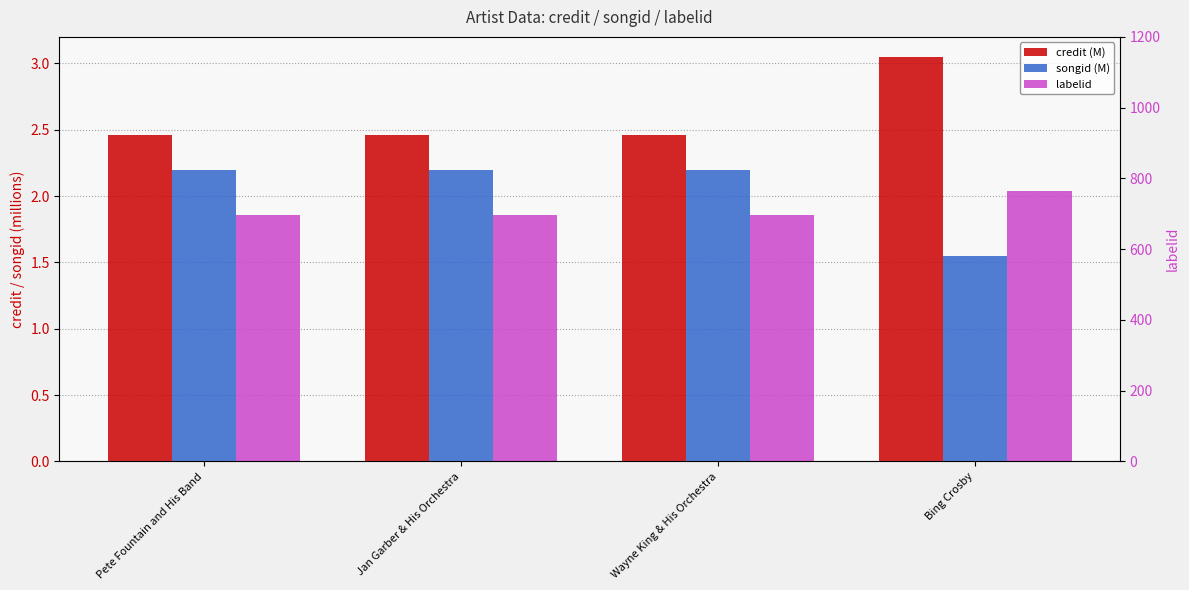

How many bars are there in each group?

3